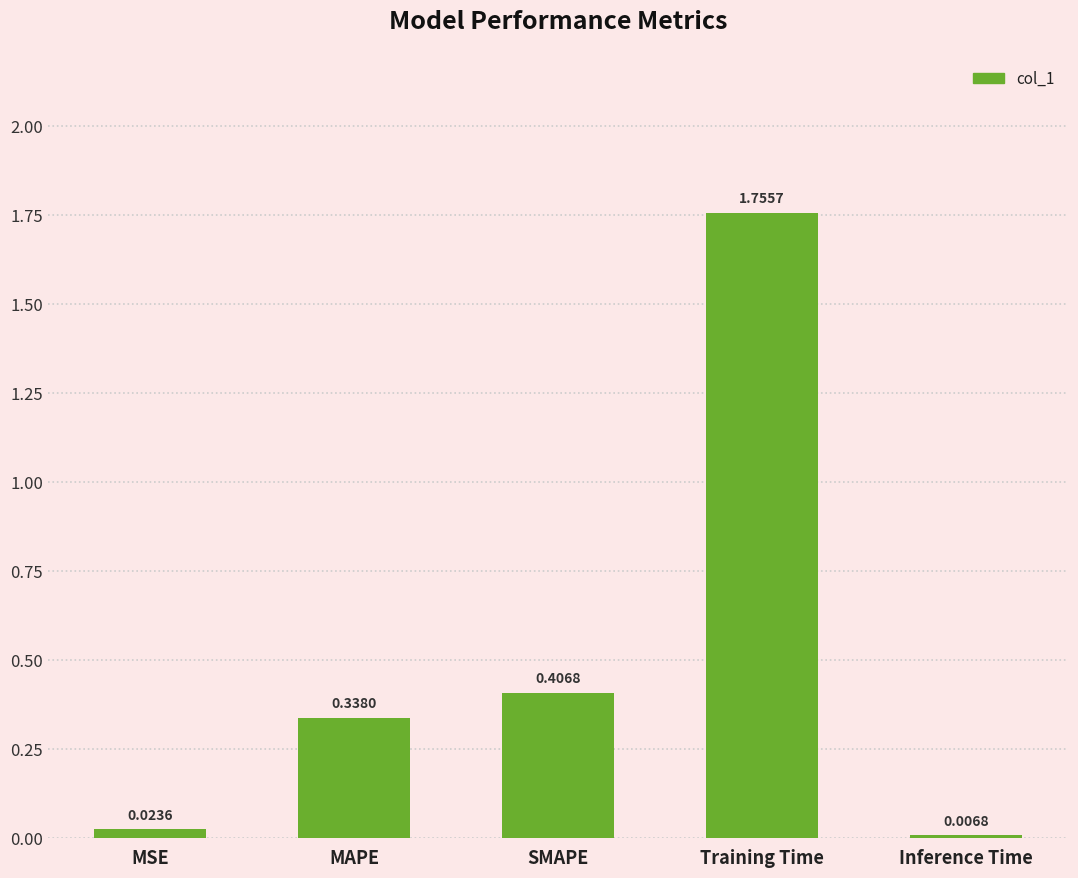

Are the bars grouped side by side (vs. stacked)?

No